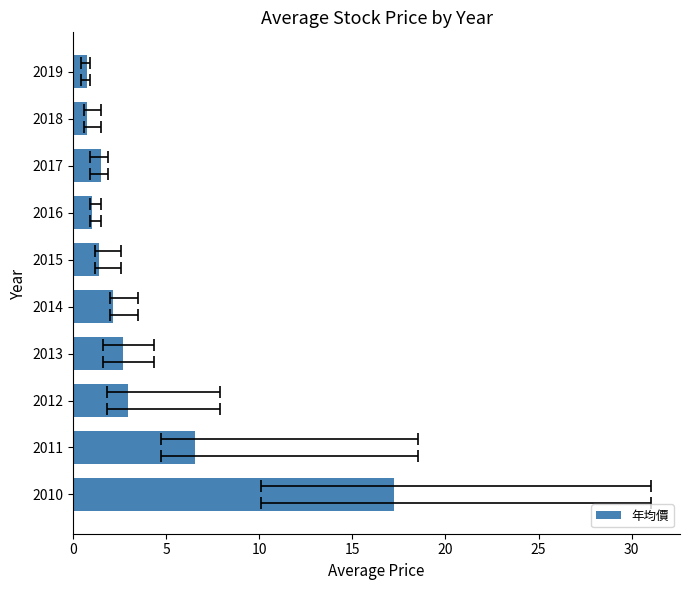

Is it true that the value at 2014 is 2.1?

True